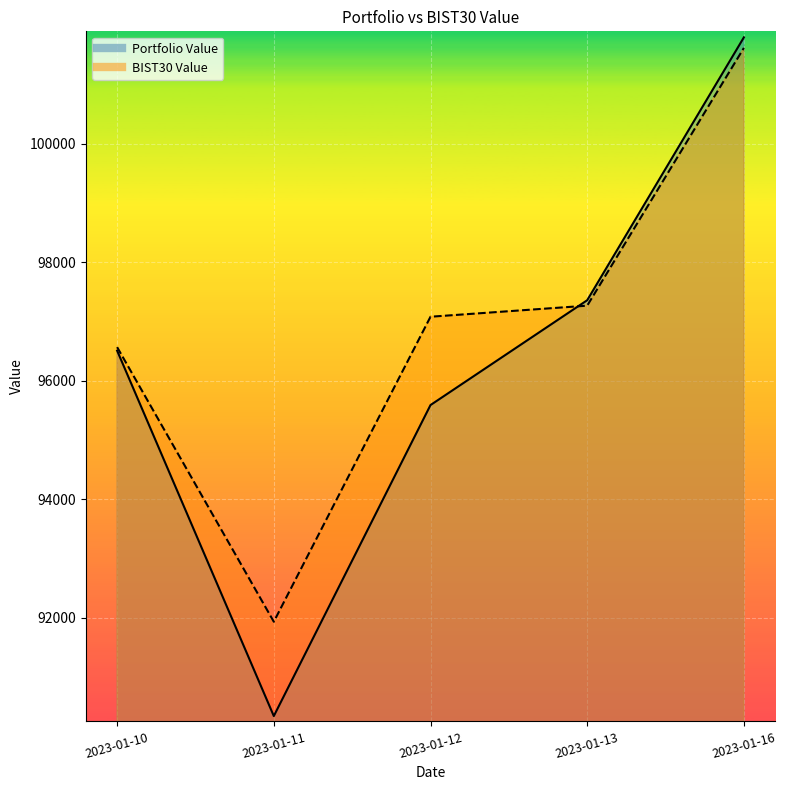

Which series has the largest total across all categories?

BIST30 Value